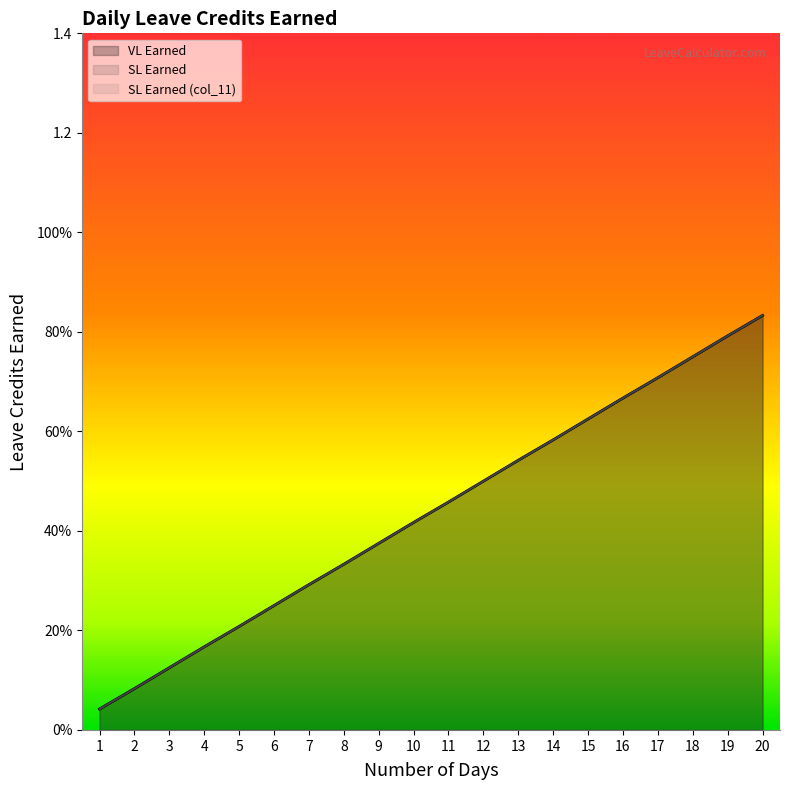

Reading right to left, transcribe all the data shown in this chart.

VL Earned: 0.8	0.8	0.8	0.7	0.7	0.6	0.6	0.5	0.5	0.5	0.4	0.4	0.3	0.3	0.2	0.2	0.2	0.1	0.1	0.0
SL Earned: 0.8	0.8	0.8	0.7	0.7	0.6	0.6	0.5	0.5	0.5	0.4	0.4	0.3	0.3	0.2	0.2	0.2	0.1	0.1	0.0
SL Earned (col_11): 0.8	0.8	0.8	0.7	0.7	0.6	0.6	0.5	0.5	0.5	0.4	0.4	0.3	0.3	0.2	0.2	0.2	0.1	0.1	0.0